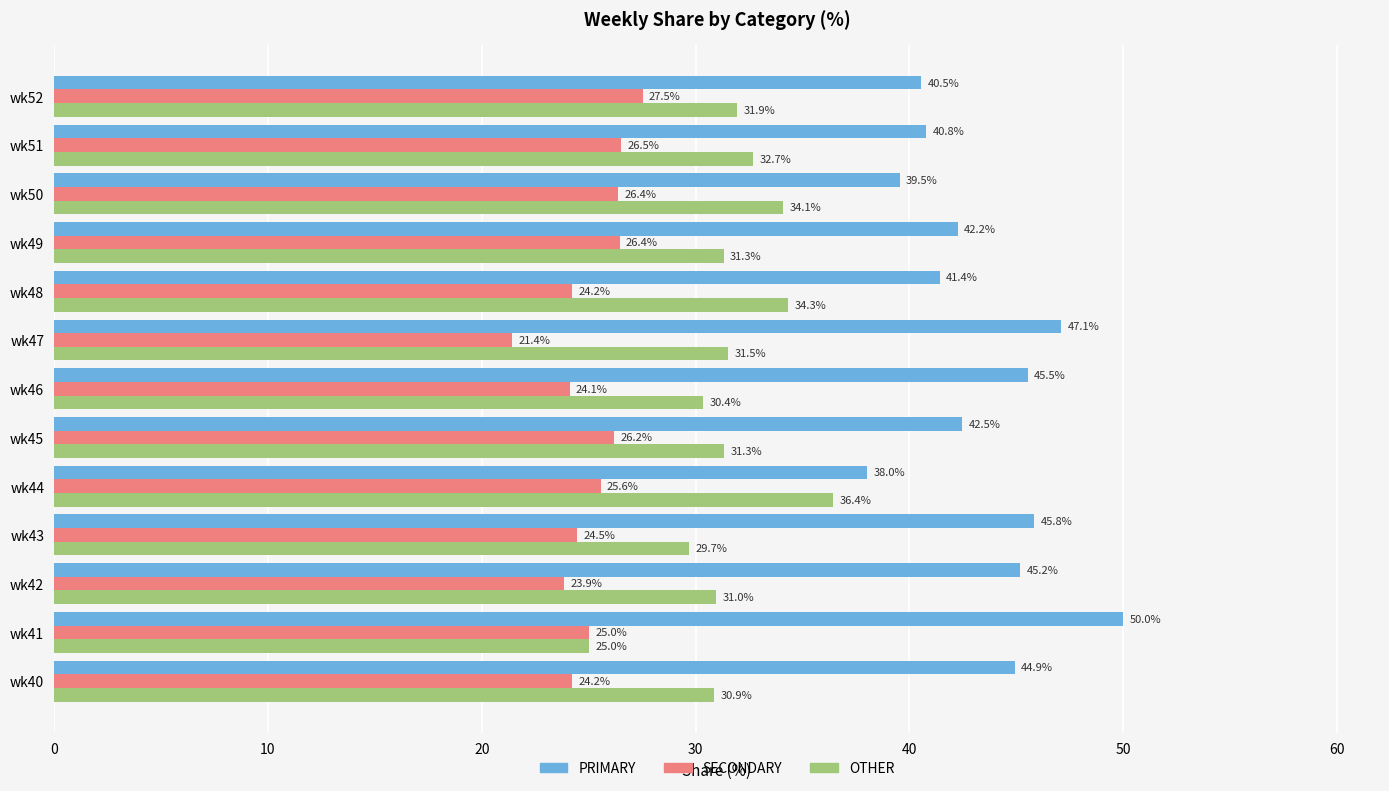

Where is PRIMARY nearest to the value 44?

wk40